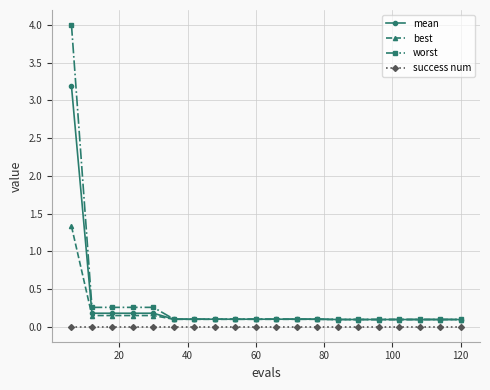

How many lines are shown in the chart?

4